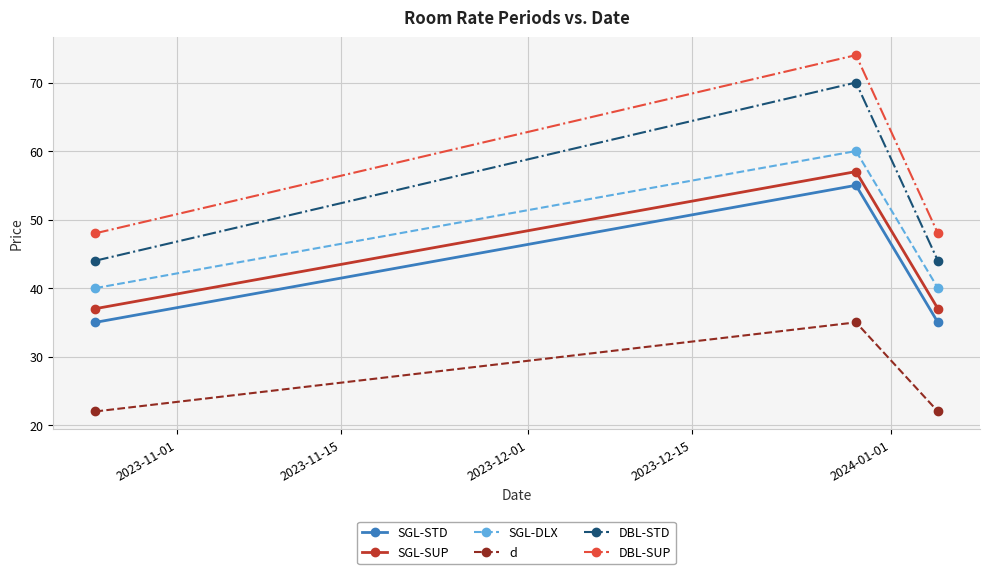

What are all the series names shown in the legend?

SGL-STD, SGL-SUP, SGL-DLX, d, DBL-STD, DBL-SUP